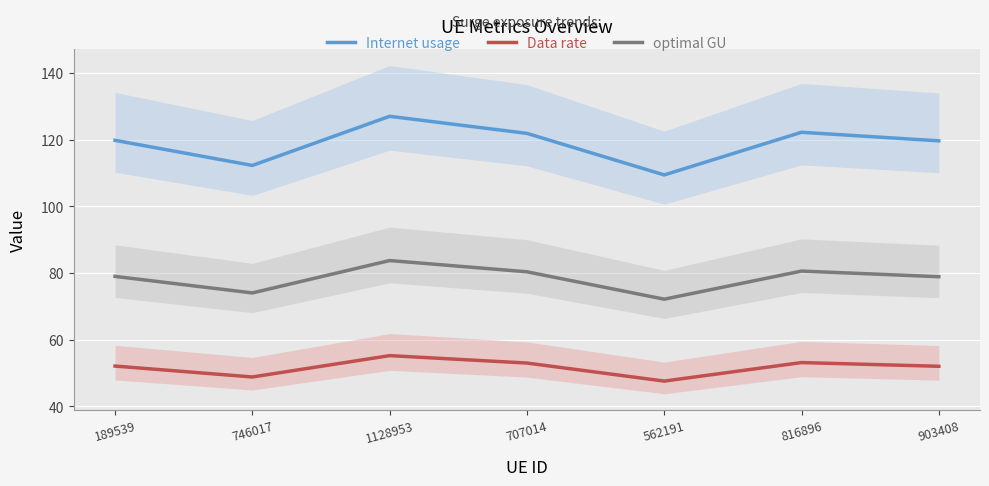

What position from the left is 816896?

6